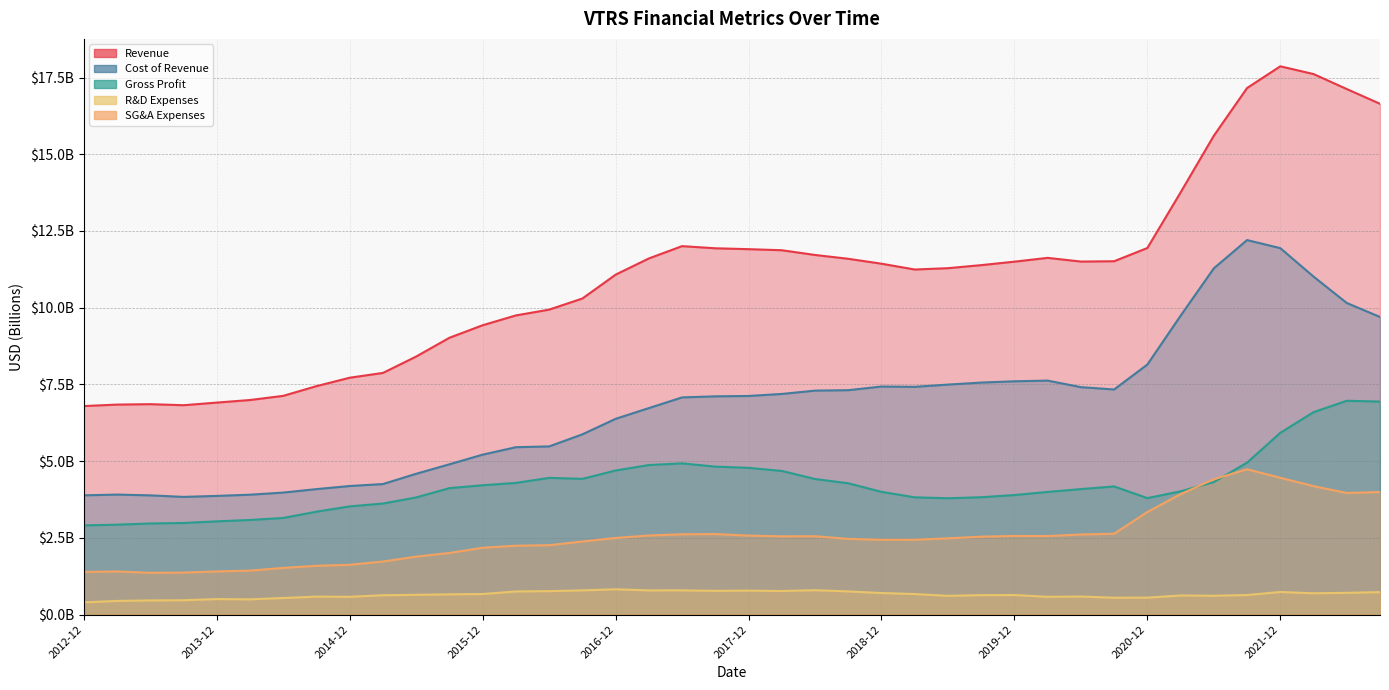

Which series has the largest range (max minus min)?

Revenue